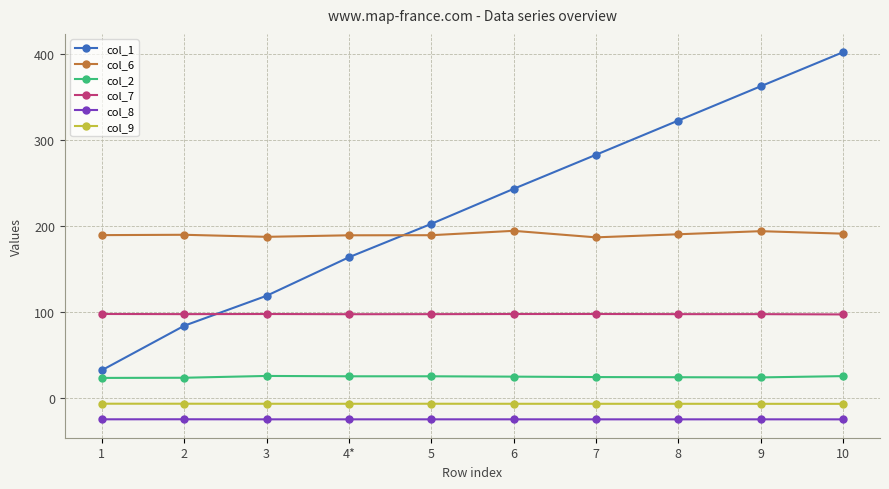

What is the value of the col_9 point at the 8th from the left?

-7.1